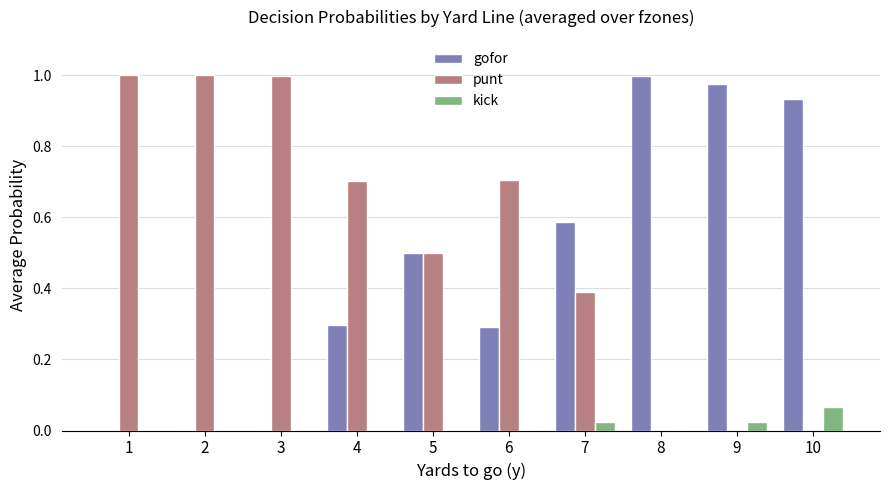

Are the bars horizontal?

No